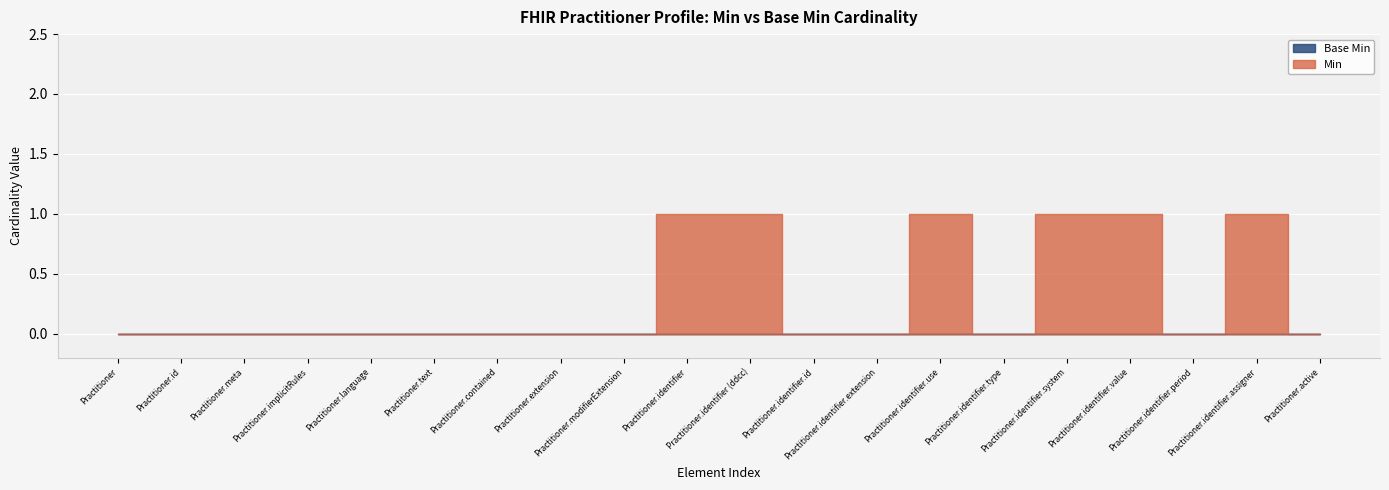

Which series changed the most between Practitioner.identifier.assigner and Practitioner.active?

Min